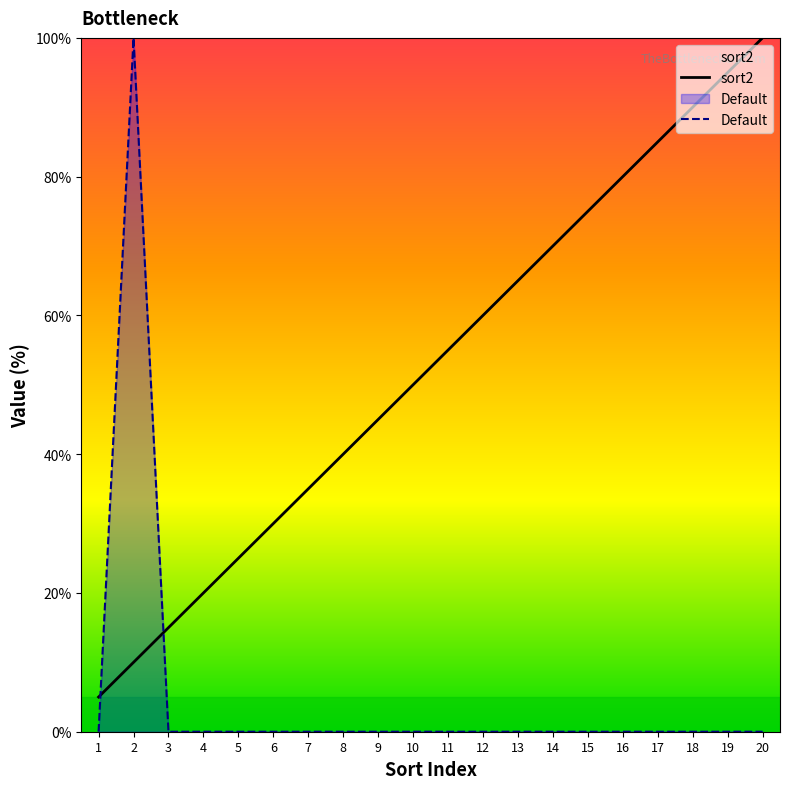

How many categories are shown in the chart?

20